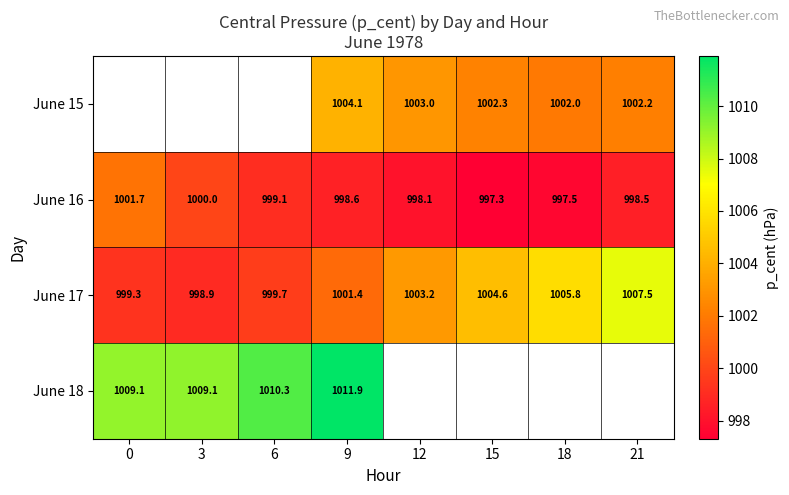

The value of June 17 at 12 is 1003.2. True or false?

True